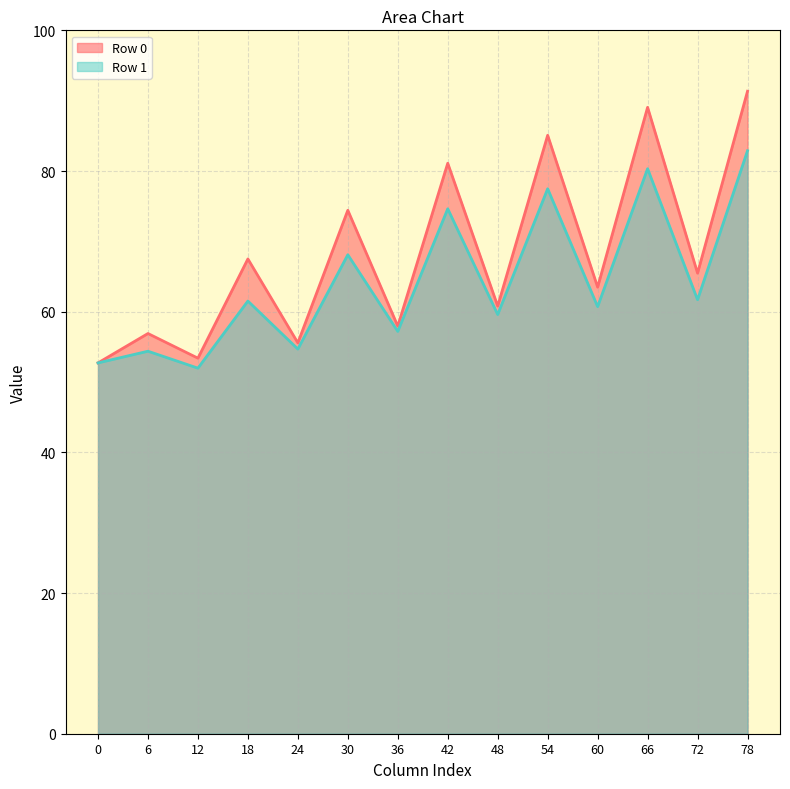

Rank the series by their maximum value, from highest to lowest.

Row 0, Row 1